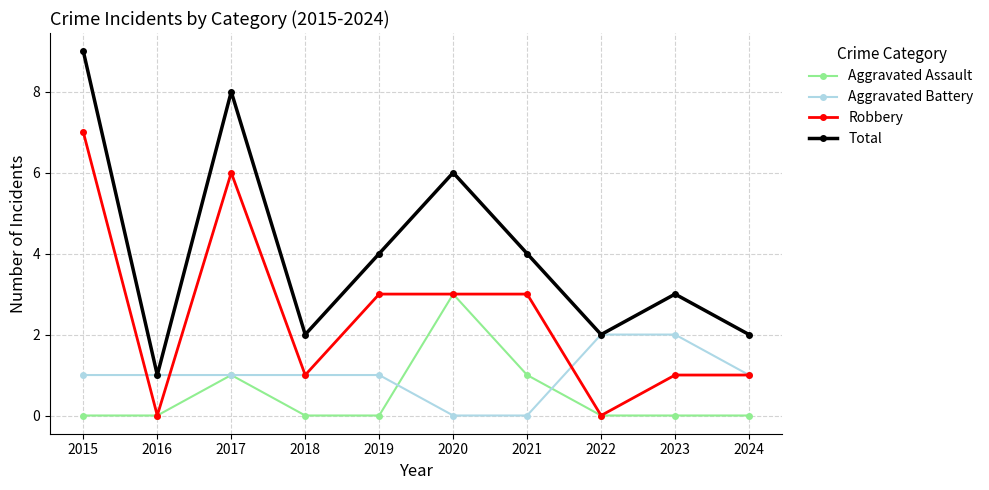

List the series in order of their peak value, highest first.

Total, Robbery, Aggravated Assault, Aggravated Battery